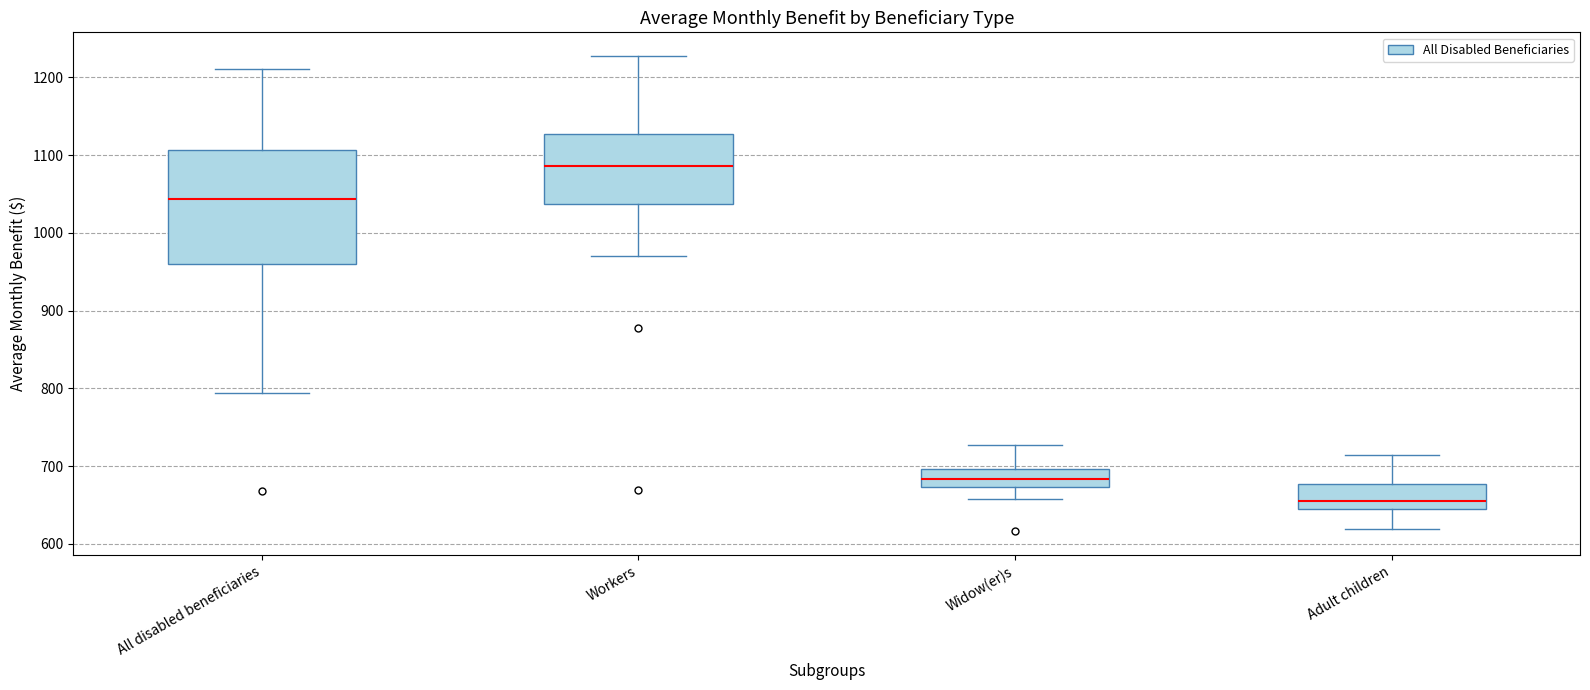

Where does the median line of the box for Workers sit on the y-axis? The values are not printed on the chart, so give them approximately, as read against the axis.

1090